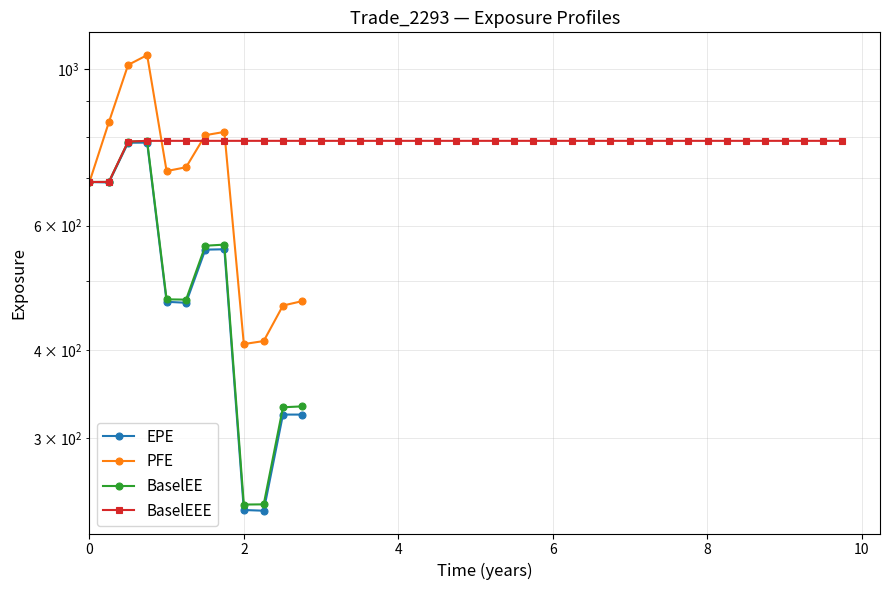

How many interior local peaks does the EPE series have?

3